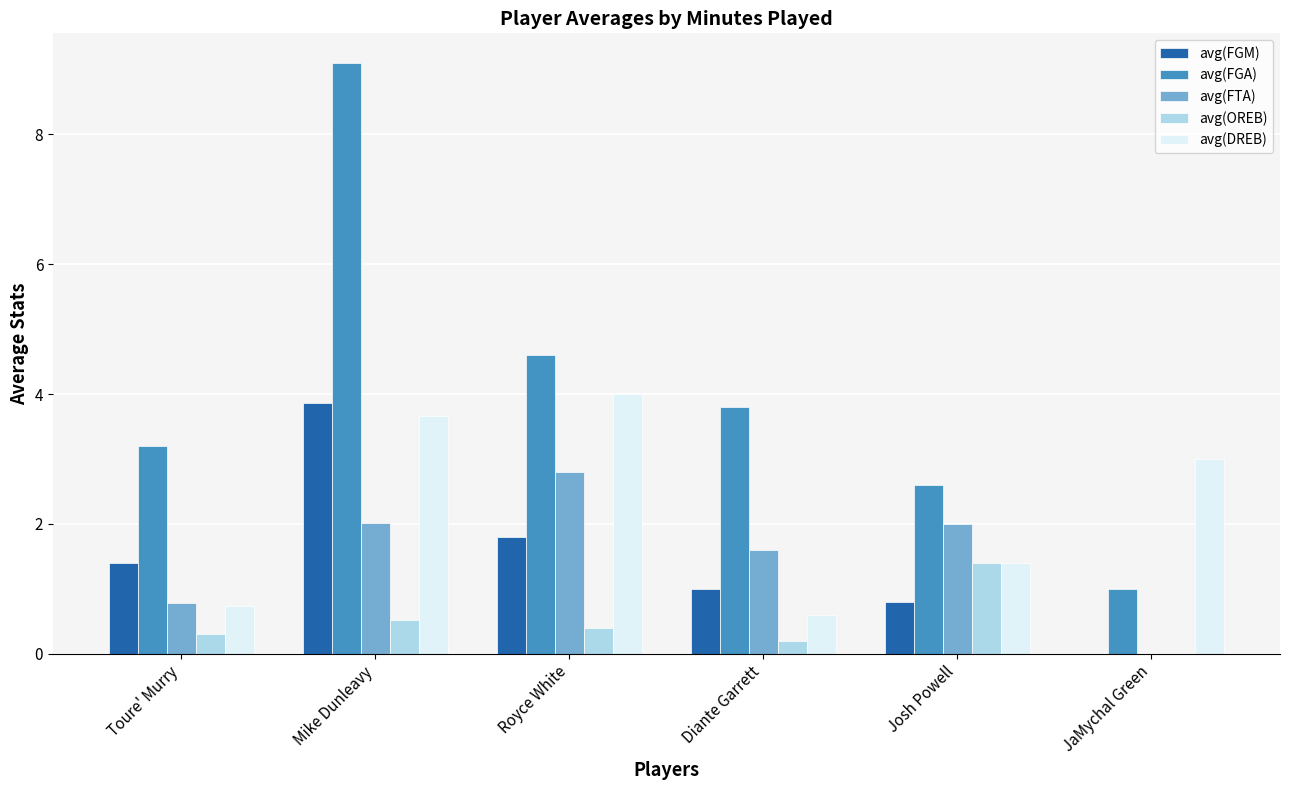

How many groups of bars are there?

6